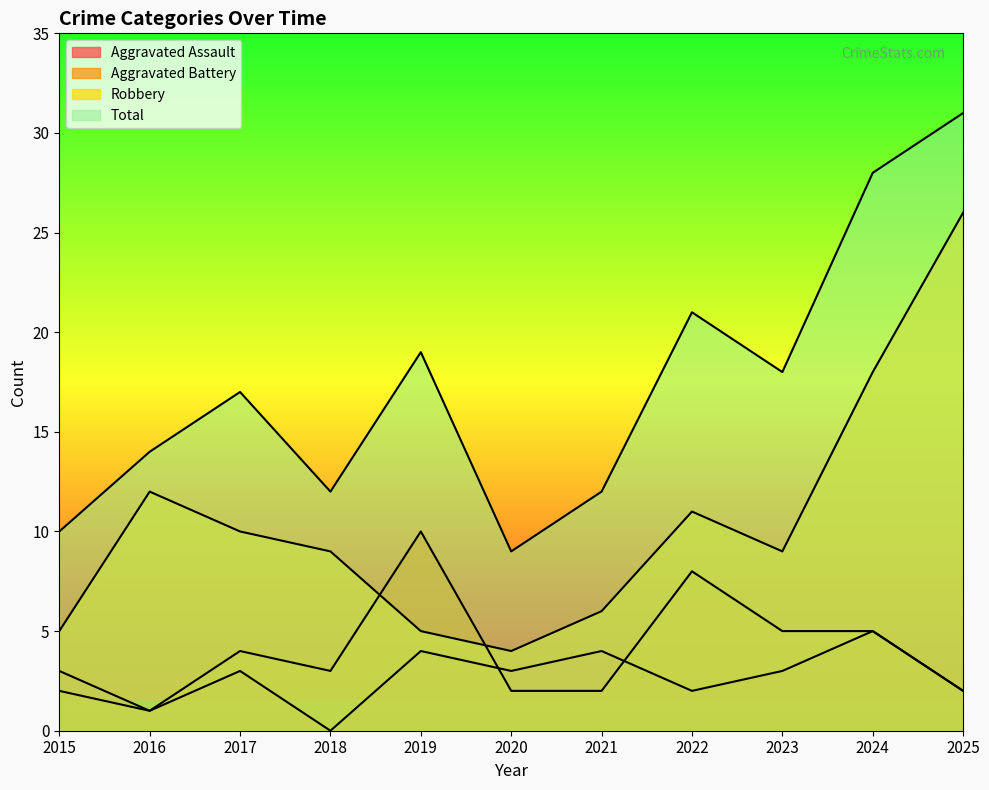

At which label does Aggravated Battery reach its minimum?

2016